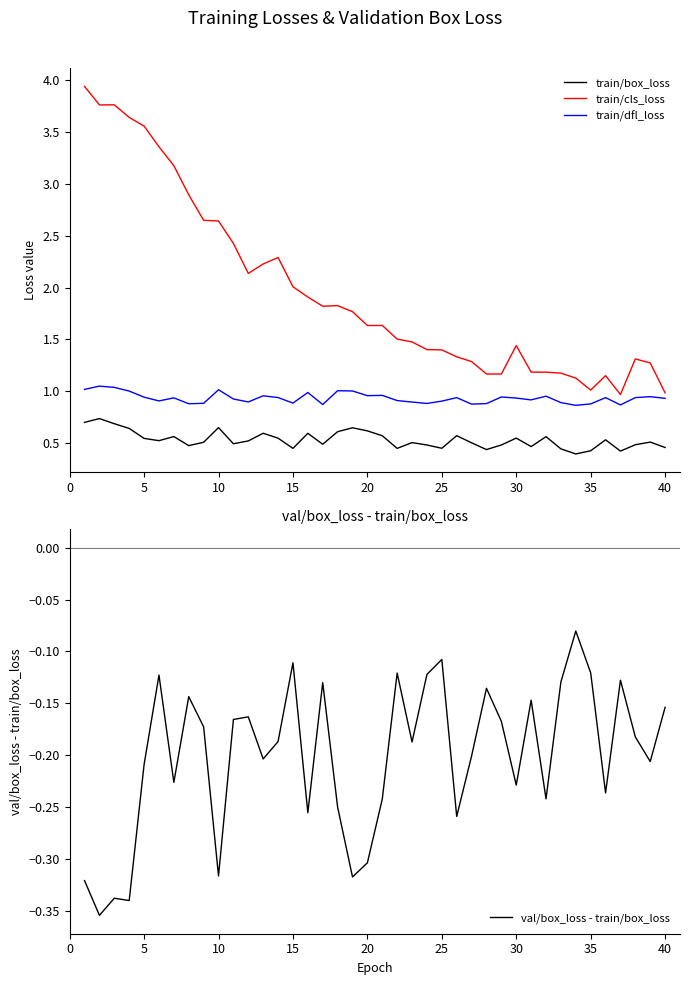

What are all the series names shown in the legend?

train/box_loss, train/cls_loss, train/dfl_loss, val/box_loss - train/box_loss